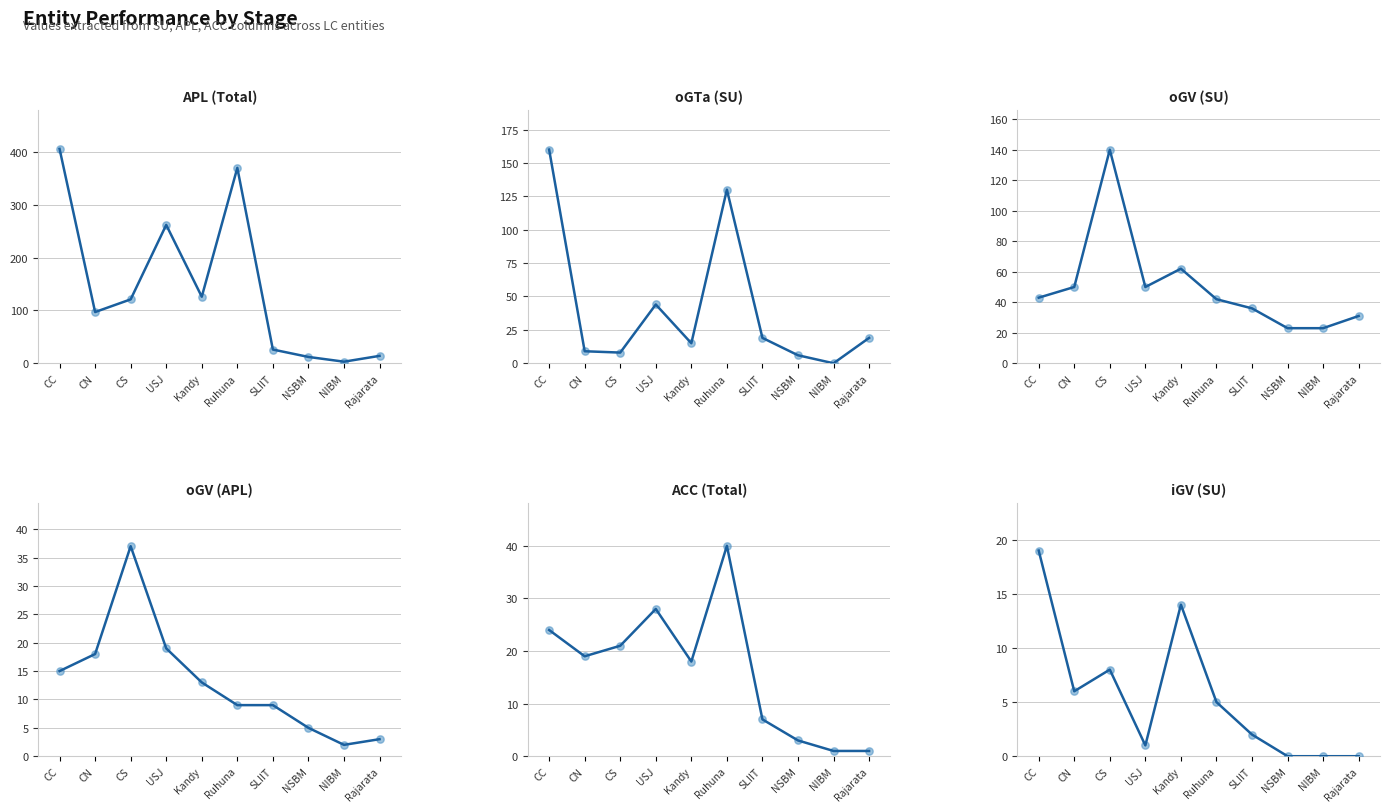

What is the total value across all series at CC?

667